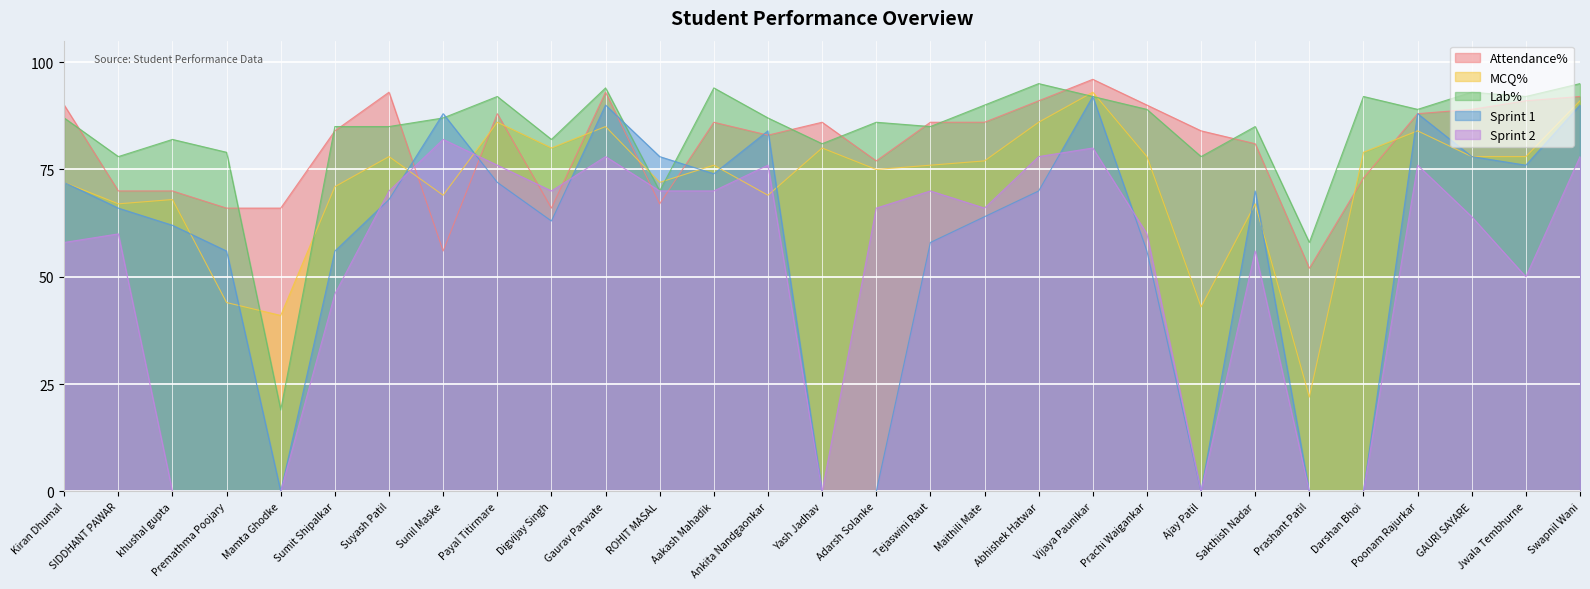

What is the minimum value for Lab%?

19